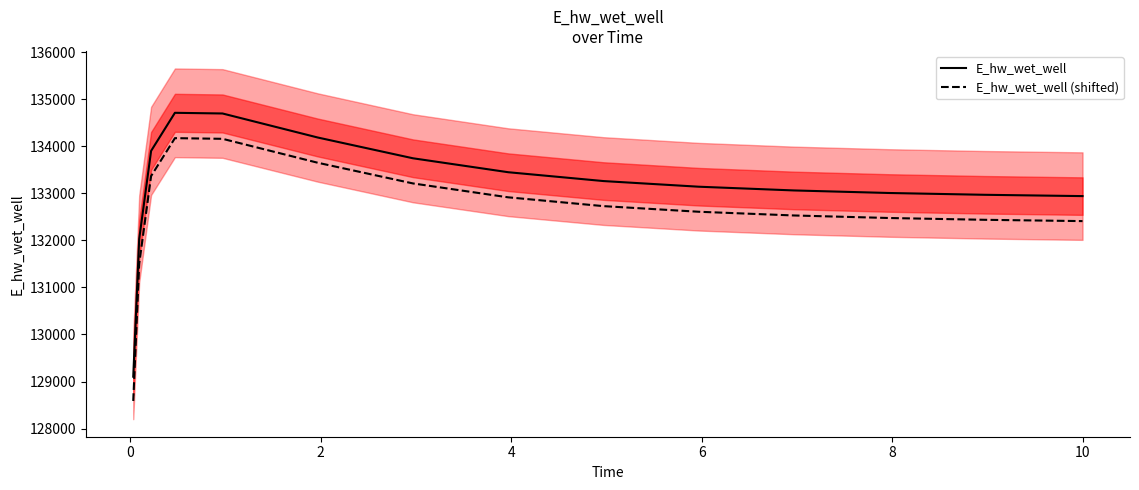

What is the sum of all E_hw_wet_well (shifted) values?

1989183.3